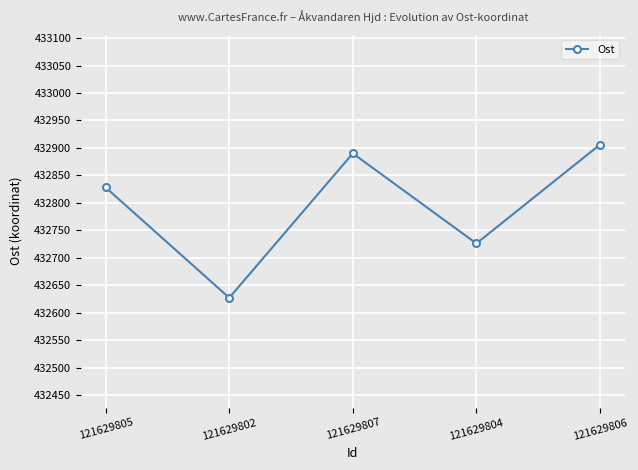

Reading left to right, extract all data points from this chart.

121629805=432828	121629802=432627	121629807=432890	121629804=432726	121629806=432906